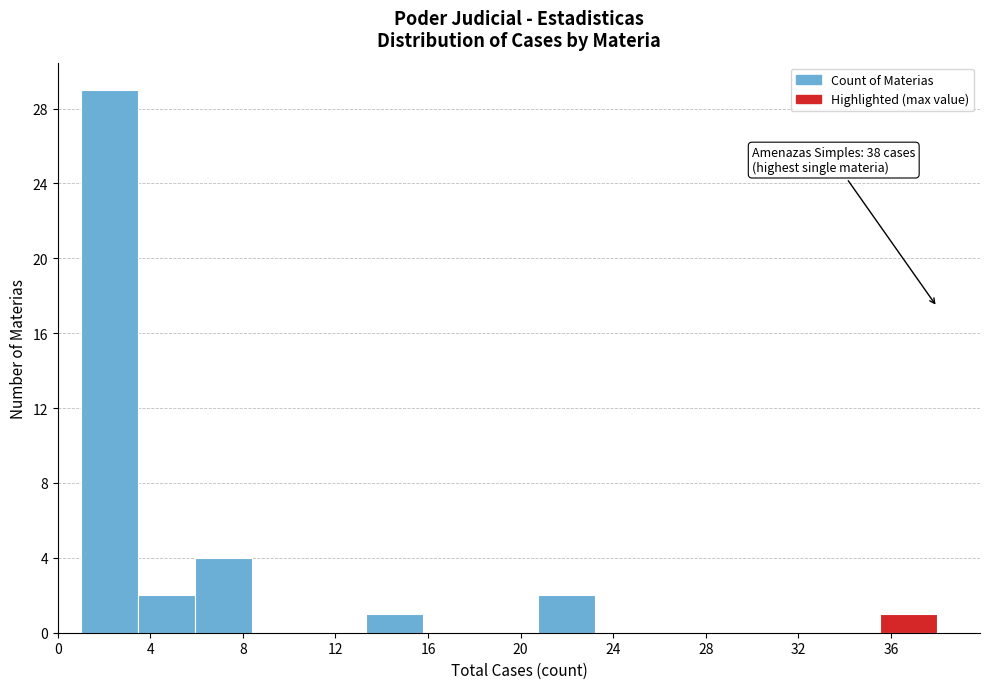

Which range on the x-axis has the tallest bar?

1.0 to 3.5